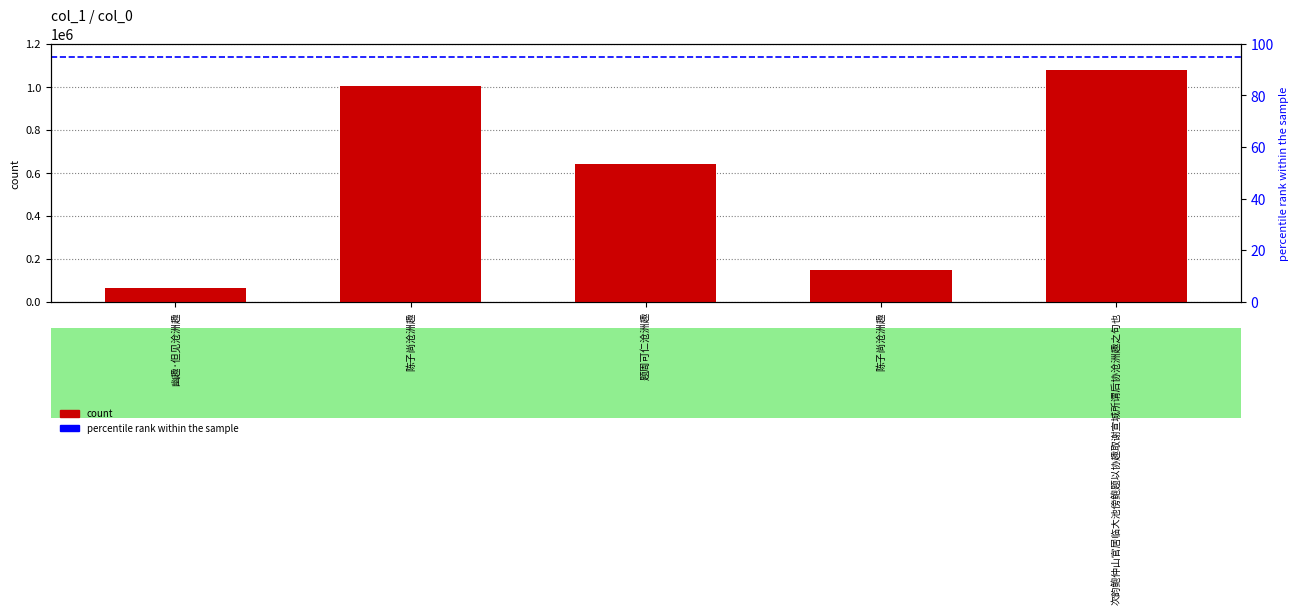

List the labels in order of value, smallest first.

幽趣·但见沧洲趣, 陈子尚沧洲趣, 题周可仁沧洲趣, 陈子尚沧洲趣, 次韵鲍仲山官居临大池傍鲍题以协趣取谢宣城所谓后协沧洲趣之句也